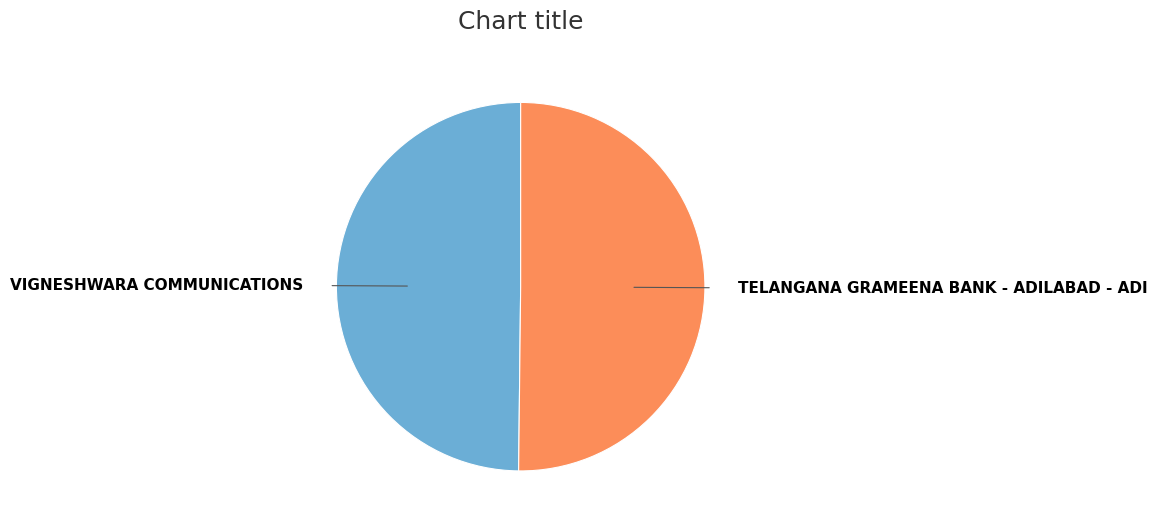

What is the ratio of the value at TELANGANA GRAMEENA BANK - ADILABAD - ADI to the value at VIGNESHWARA COMMUNICATIONS?

1.0